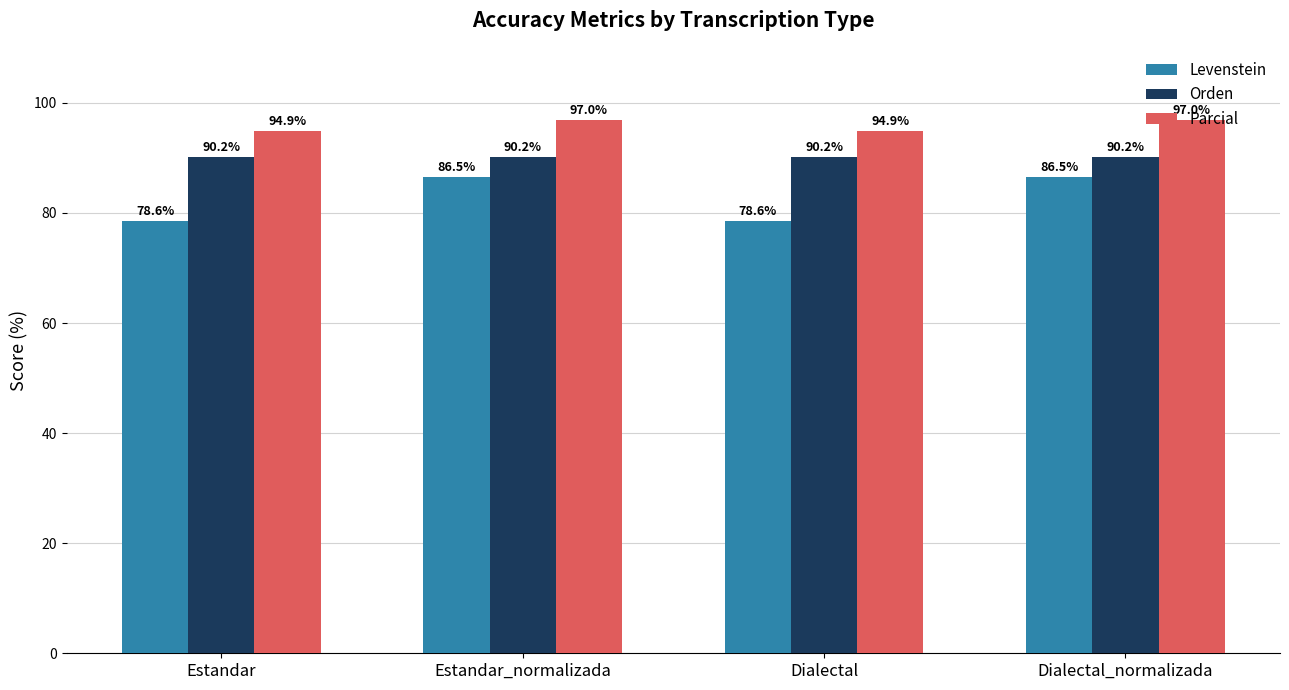

How many bars are there in total?

12